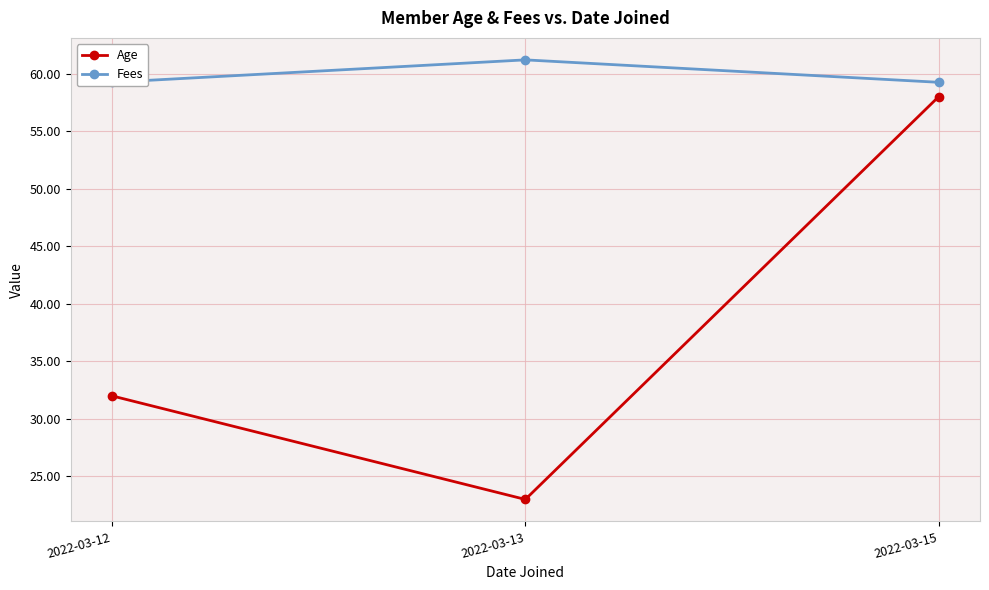

What are all the series names shown in the legend?

Age, Fees